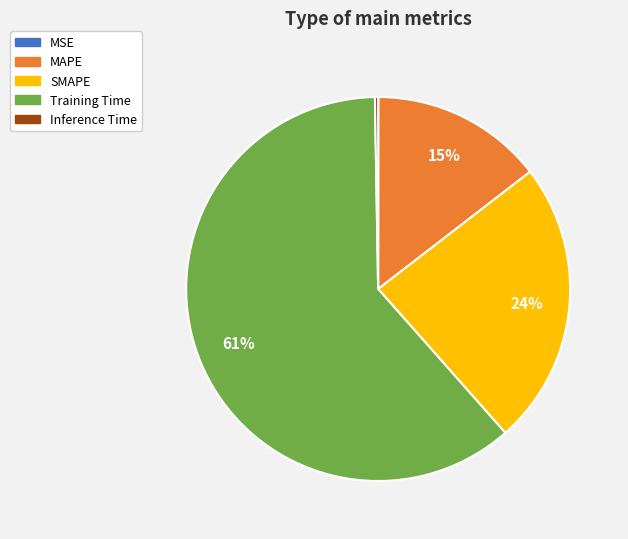

What percentage is the Training Time slice, to the nearest percent?

61%